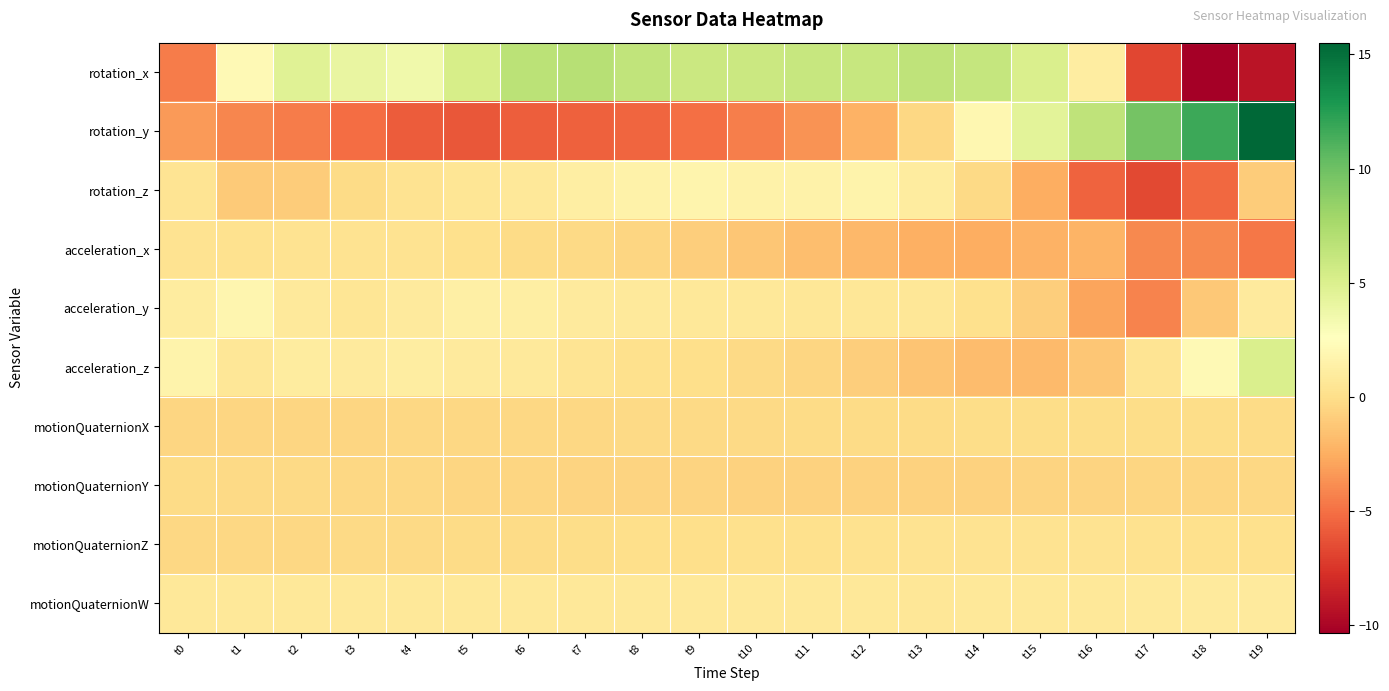

How many categories are shown in the chart?

20